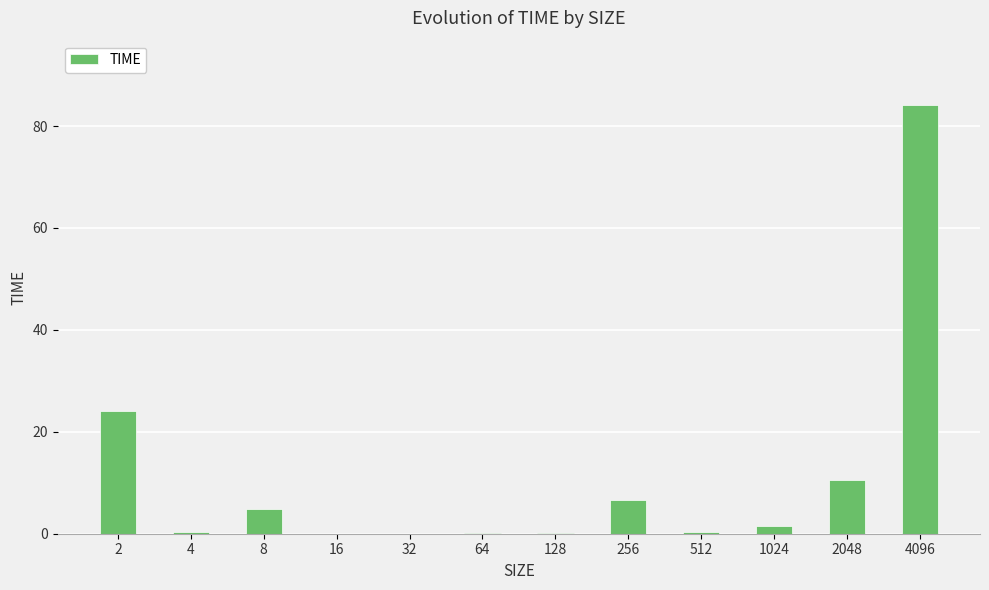

At which label does the data first exceed 1?

2